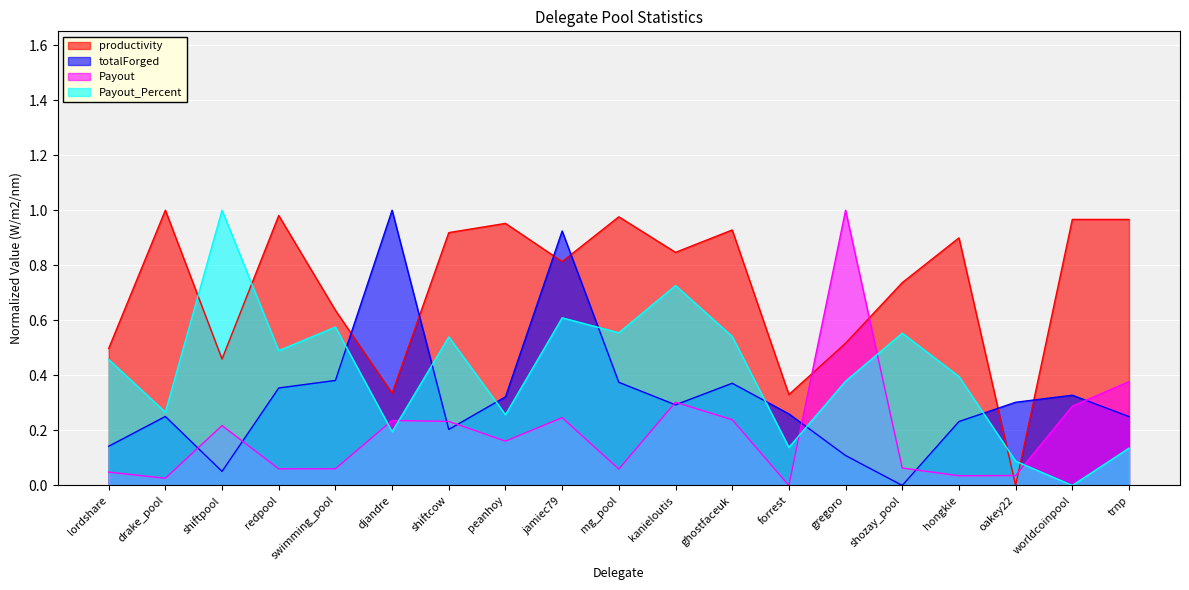

Rank the categories by Payout_norm value from highest to lowest.

gregoro, trnp, kanieloutis, worldcoinpool, jamiec79, ghostfaceuk, djandre, shiftcow, shiftpool, peanhoy, shozay_pool, swimming_pool, redpool, mg_pool, lordshare, oakey22, hongkie, drake_pool, forrest